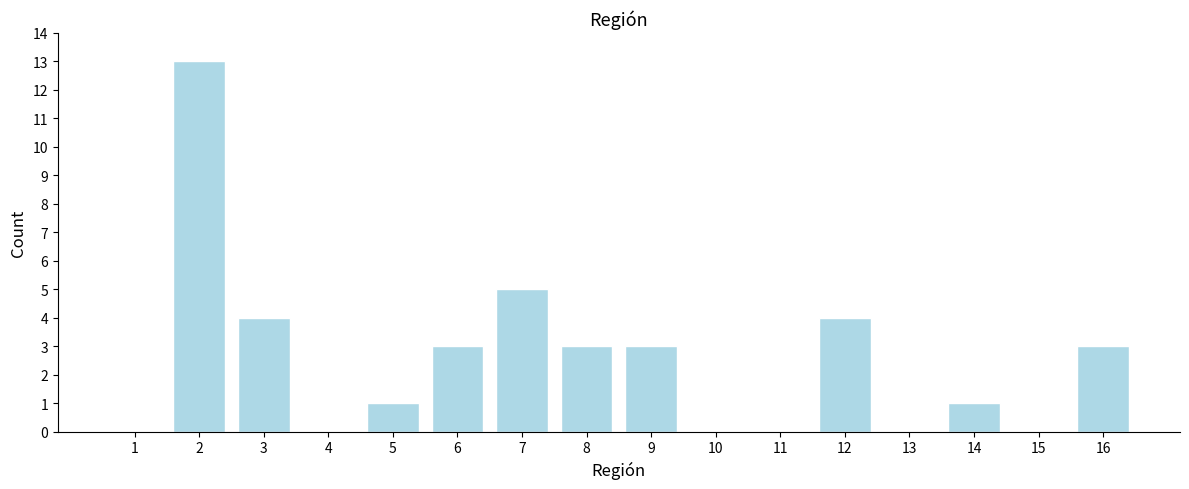

Reading right to left, extract all data points from this chart.

16=3	15=0	14=1	13=0	12=4	11=0	10=0	9=3	8=3	7=5	6=3	5=1	4=0	3=4	2=13	1=0